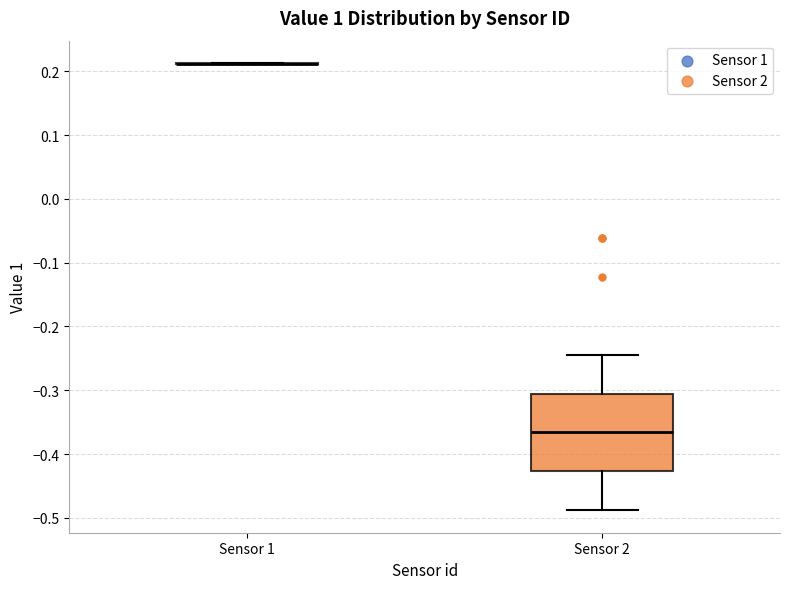

Where does the median line of the box for Sensor 2 sit on the y-axis? The values are not printed on the chart, so give them approximately, as read against the axis.

-0.37